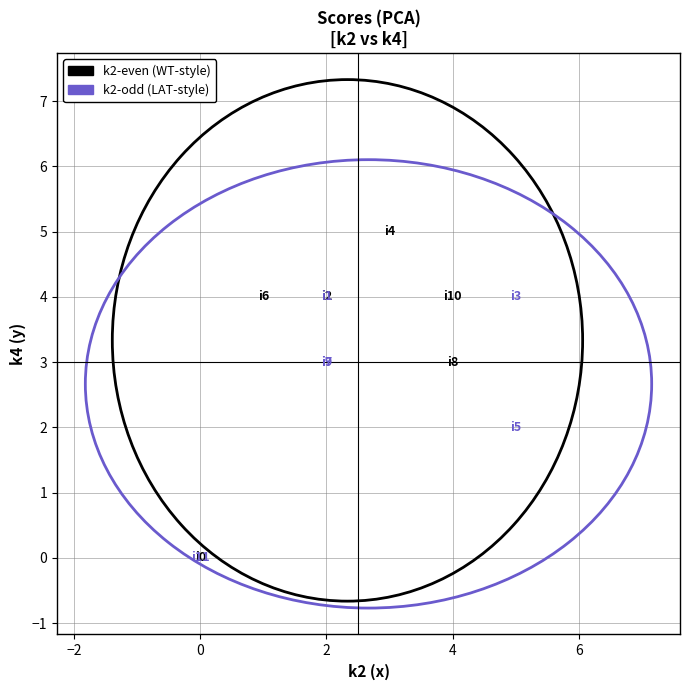

Which series reaches the maximum Y coordinate?

k2-even (WT-style)